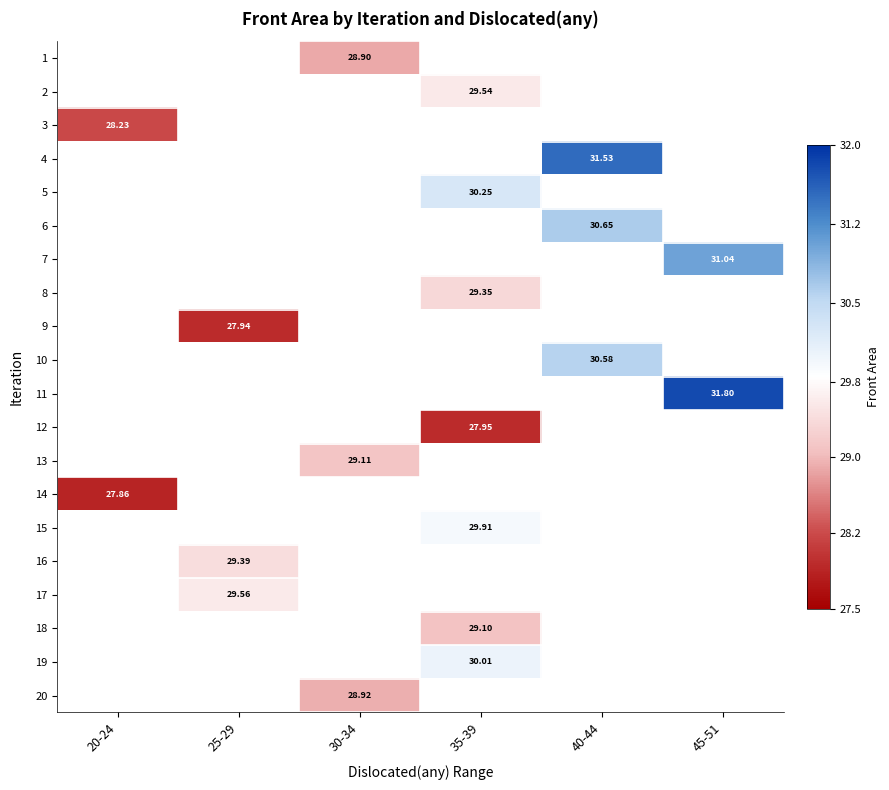

Count the number of data series in this chart.

20